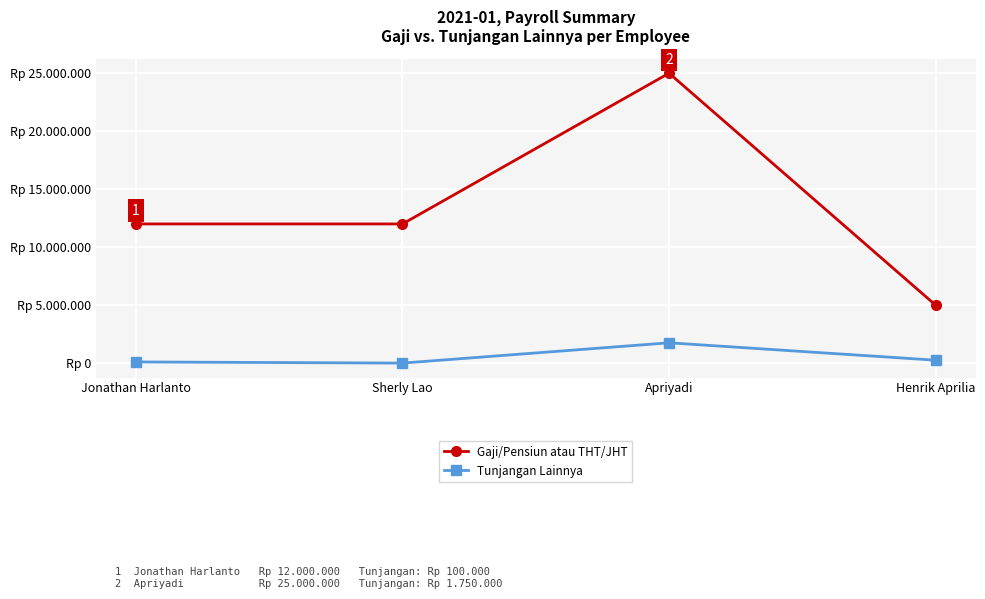

What position from the right is Sherly Lao?

3